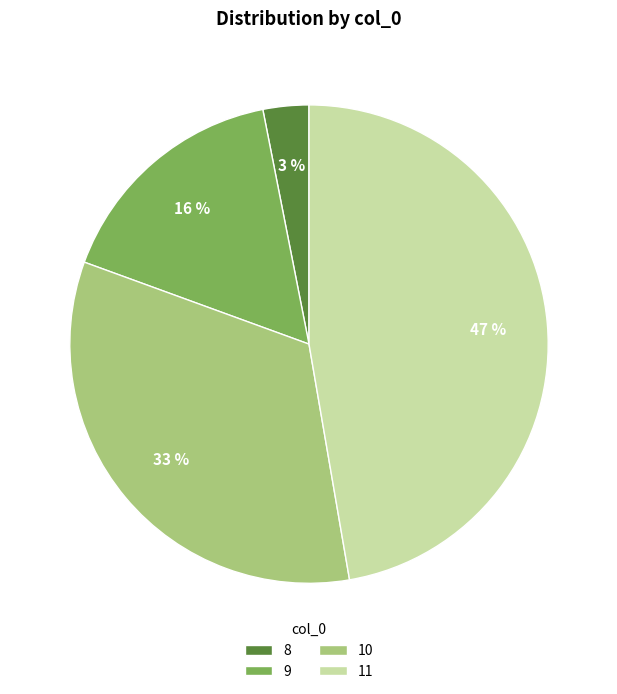

Approximately how many times larger is the value at 8 compared to 11?

0.1